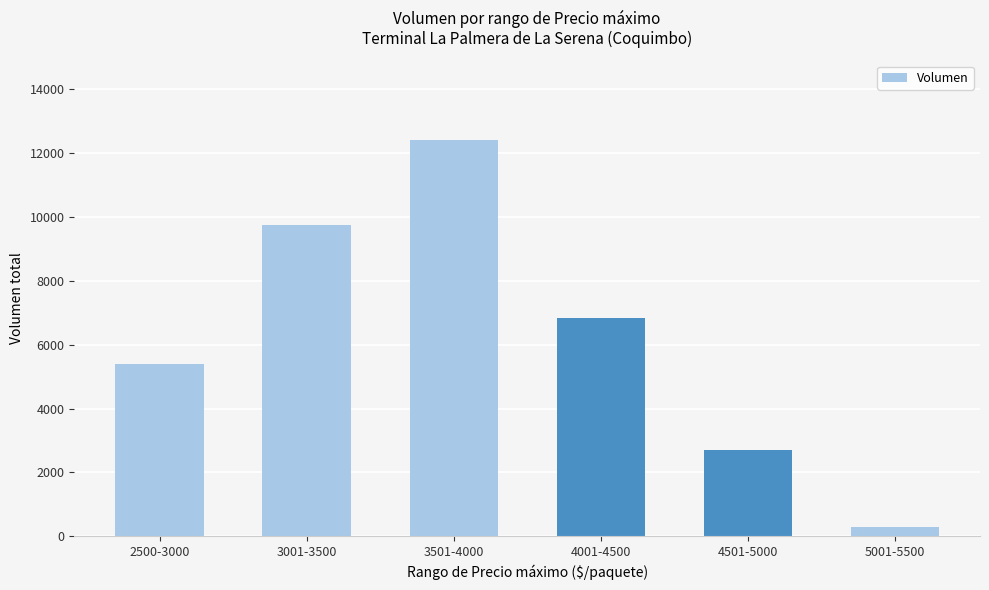

The value at 4001-4500 is 6840. True or false?

True